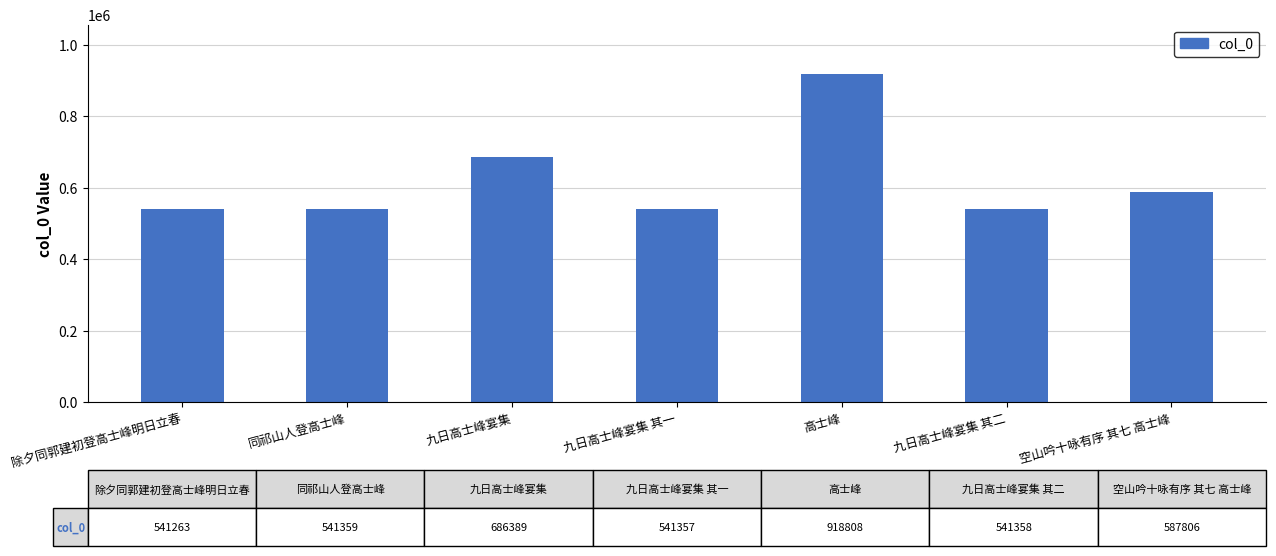

What is the ratio of the value at 九日高士峰宴集 to the value at 除夕同郭建初登高士峰明日立春?

1.3